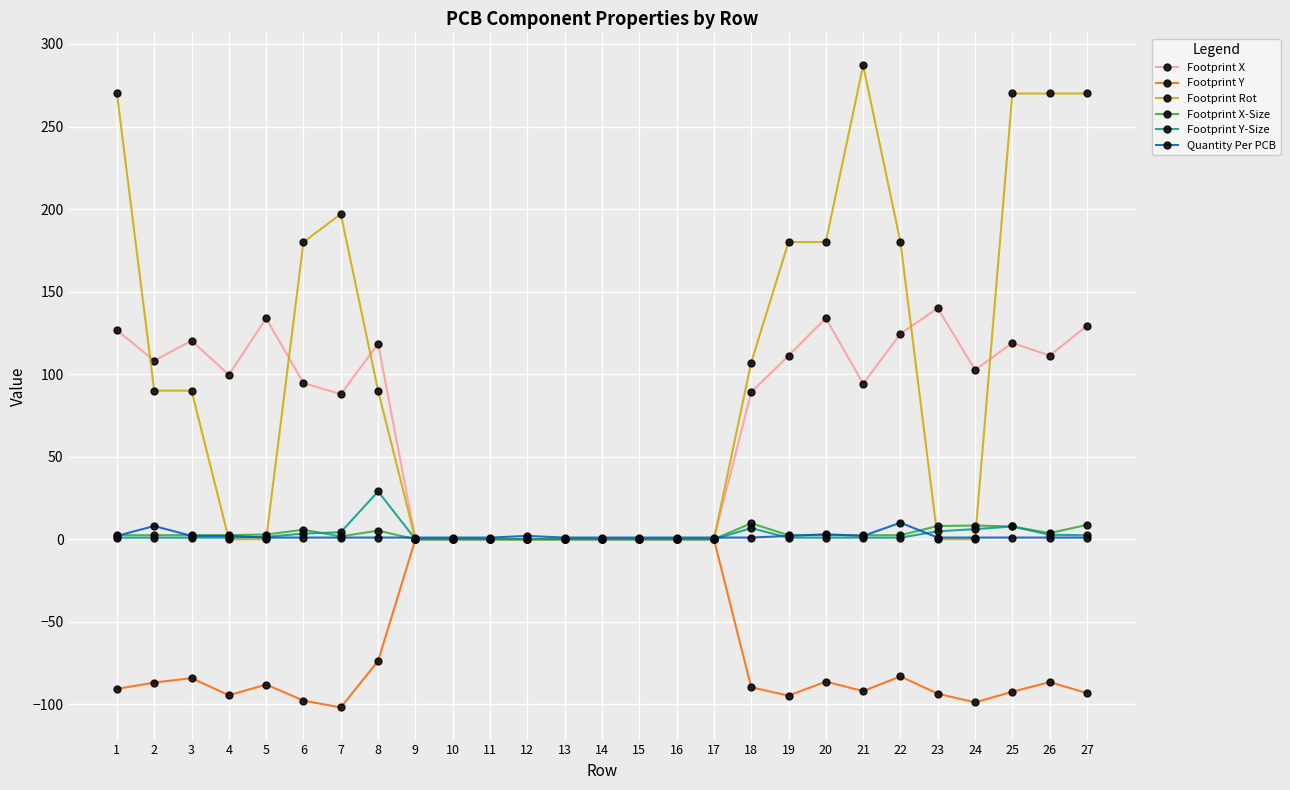

What is the average value of the Footprint Y-Size series?

2.8